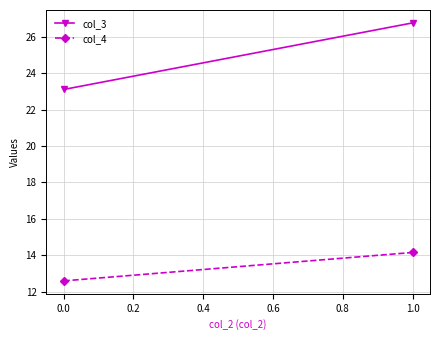

Count the number of data series in this chart.

2